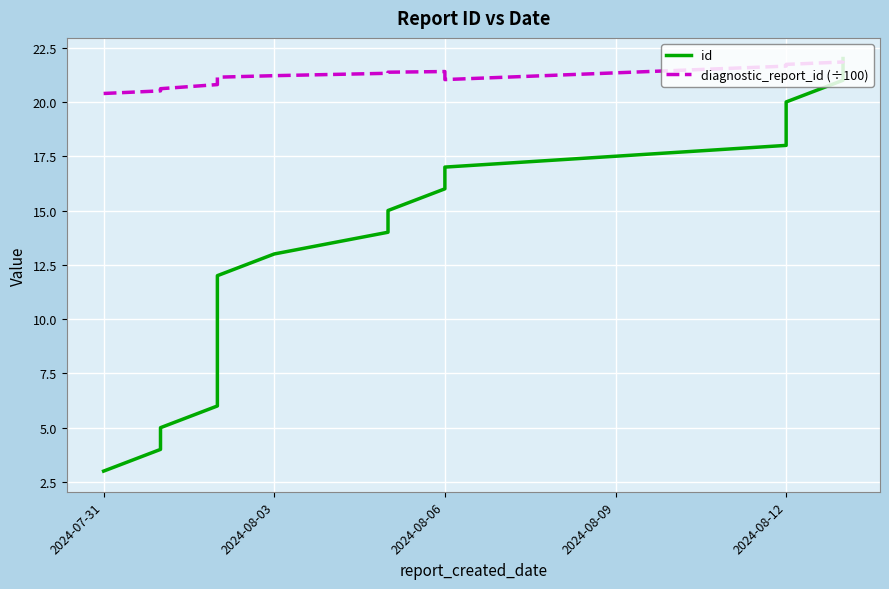

The value of diagnostic_report_id (÷100) at 8 is 12.8. True or false?

False